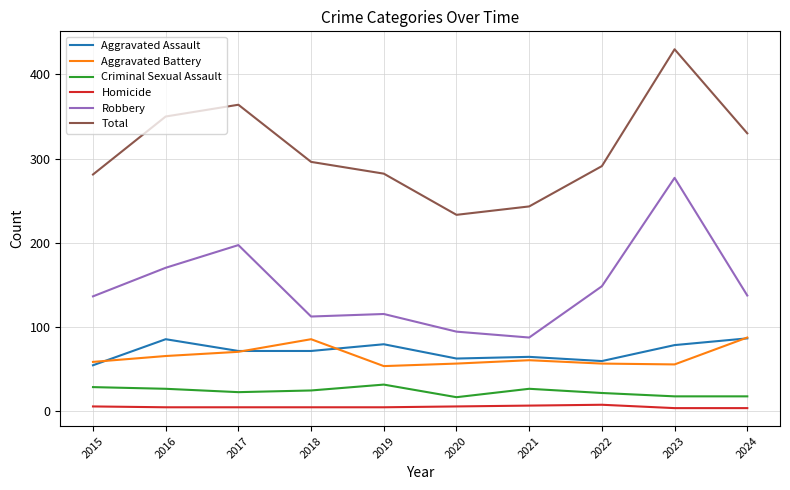

Which series changed the most between 2021 and 2024?

Total